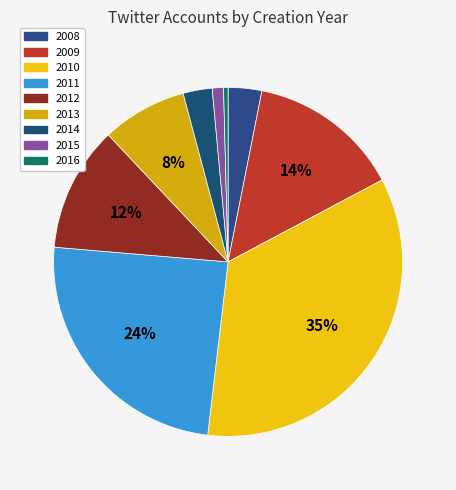

To the nearest percent, what portion does 2013 represent?

8%